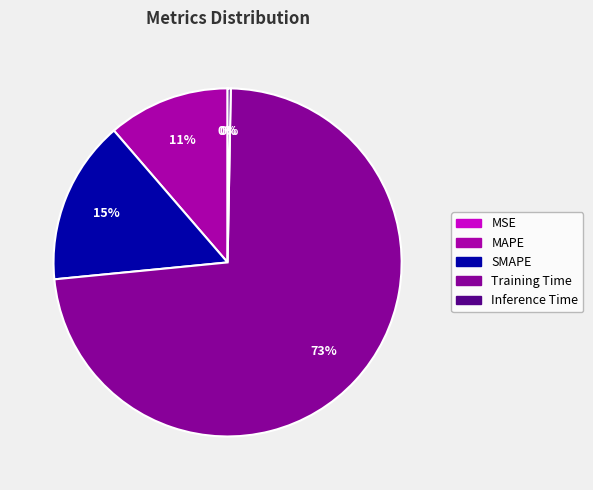

What is the majority slice?

Training Time